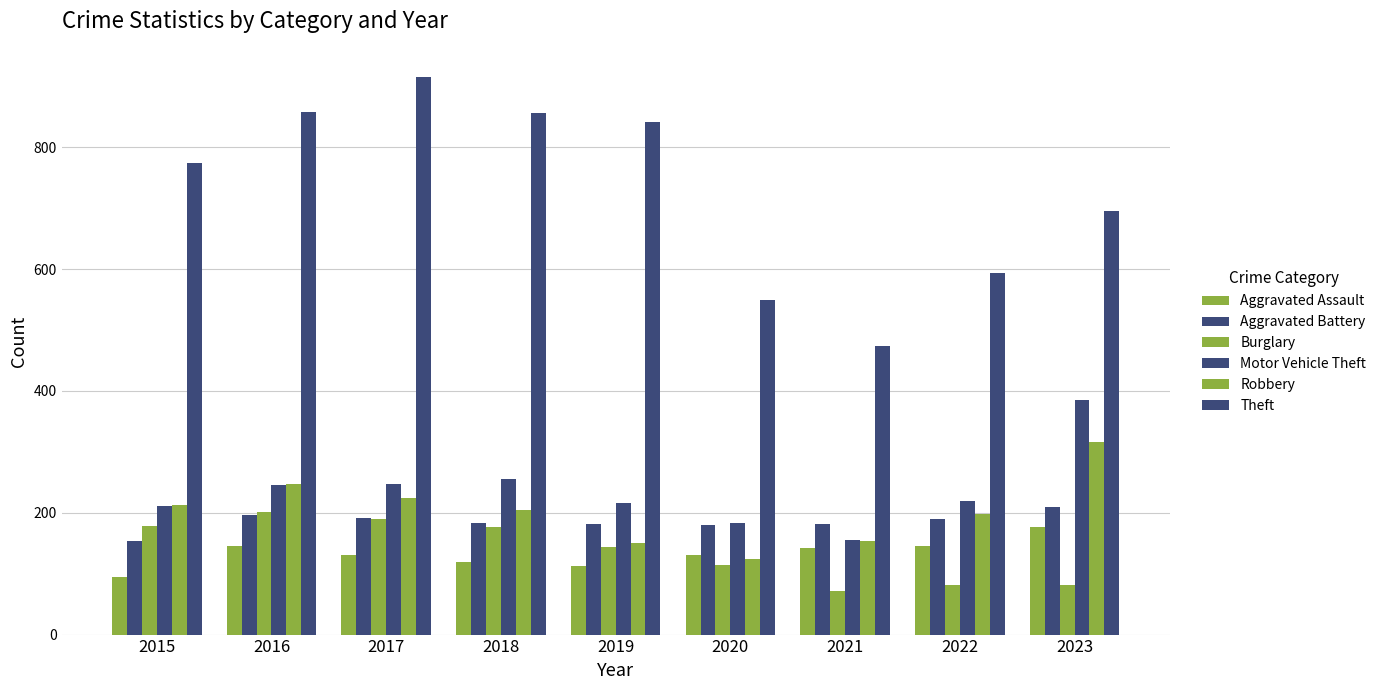

Reading left to right, extract all data points from this chart.

Aggravated Assault: 2015=95	2016=146	2017=131	2018=119	2019=113	2020=131	2021=142	2022=146	2023=177
Aggravated Battery: 2015=154	2016=196	2017=191	2018=183	2019=182	2020=180	2021=182	2022=190	2023=209
Burglary: 2015=178	2016=201	2017=189	2018=176	2019=143	2020=115	2021=71	2022=82	2023=81
Motor Vehicle Theft: 2015=211	2016=245	2017=247	2018=256	2019=216	2020=184	2021=156	2022=219	2023=385
Robbery: 2015=212	2016=247	2017=224	2018=204	2019=150	2020=124	2021=153	2022=198	2023=317
Theft: 2015=774	2016=858	2017=916	2018=856	2019=841	2020=550	2021=474	2022=593	2023=695